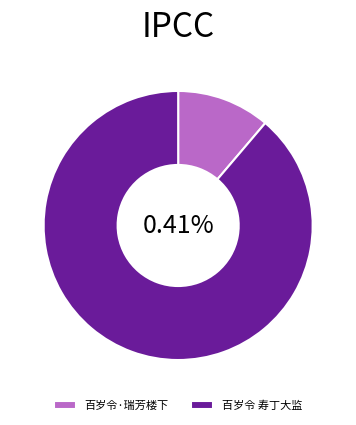

To the nearest percent, what is the average slice percentage?

50%